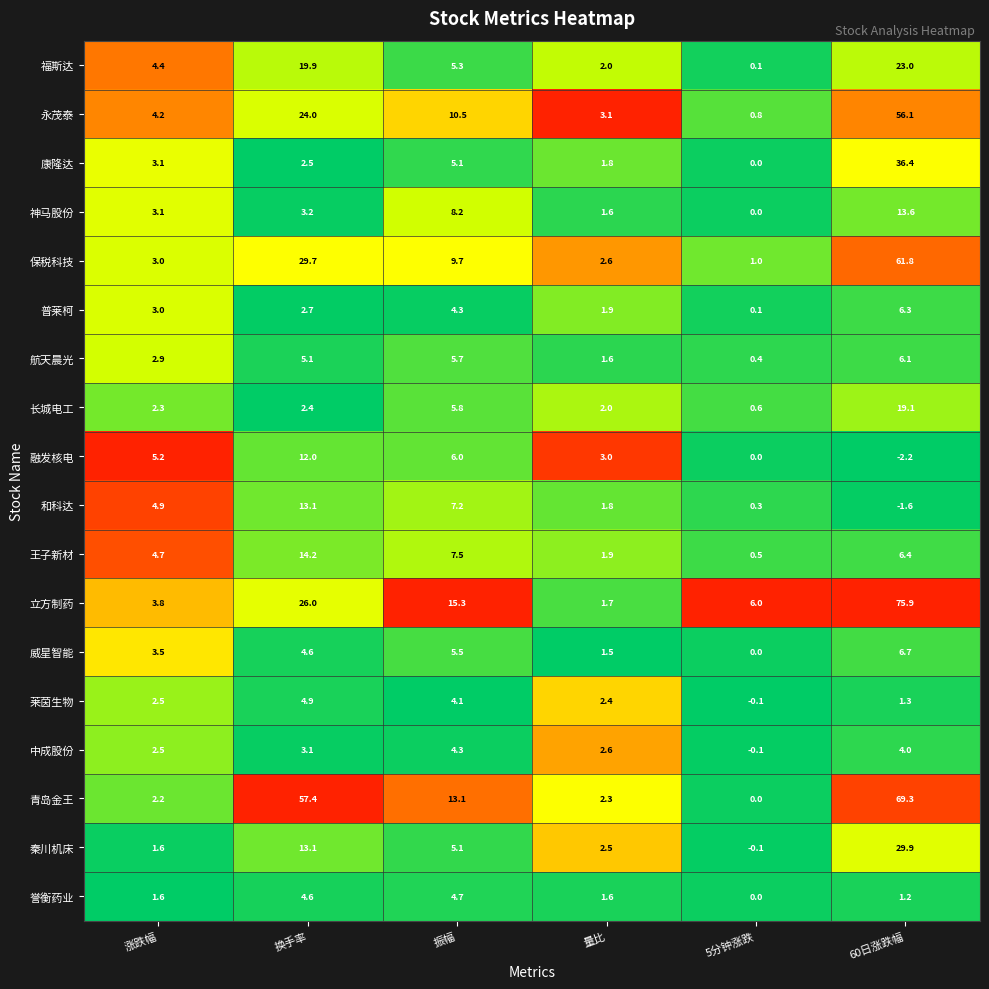

Which series has the widest spread of values?

立方制药